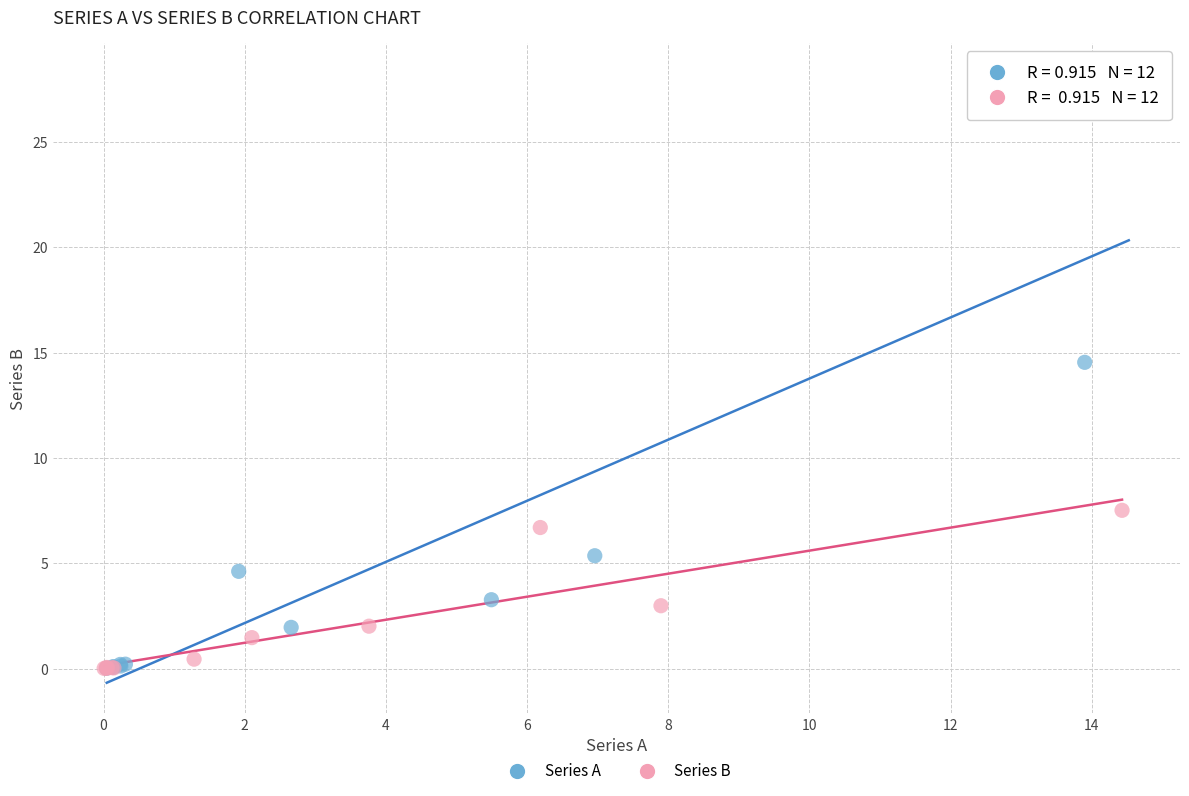

Which series contains the highest Y value?

Series A